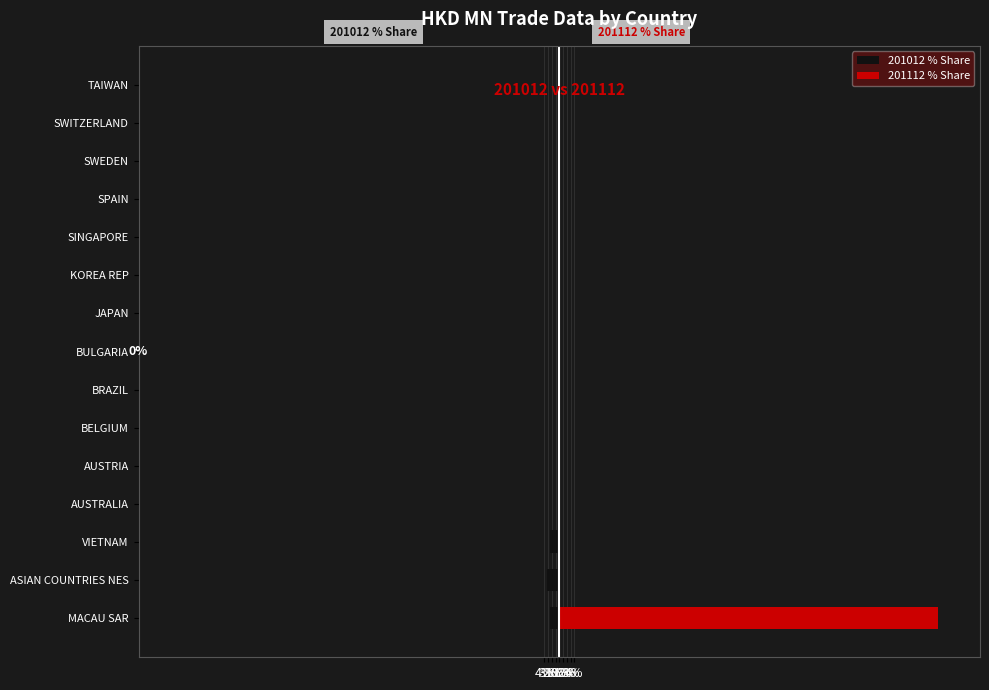

At how many categories does at least one series exceed 62?

1